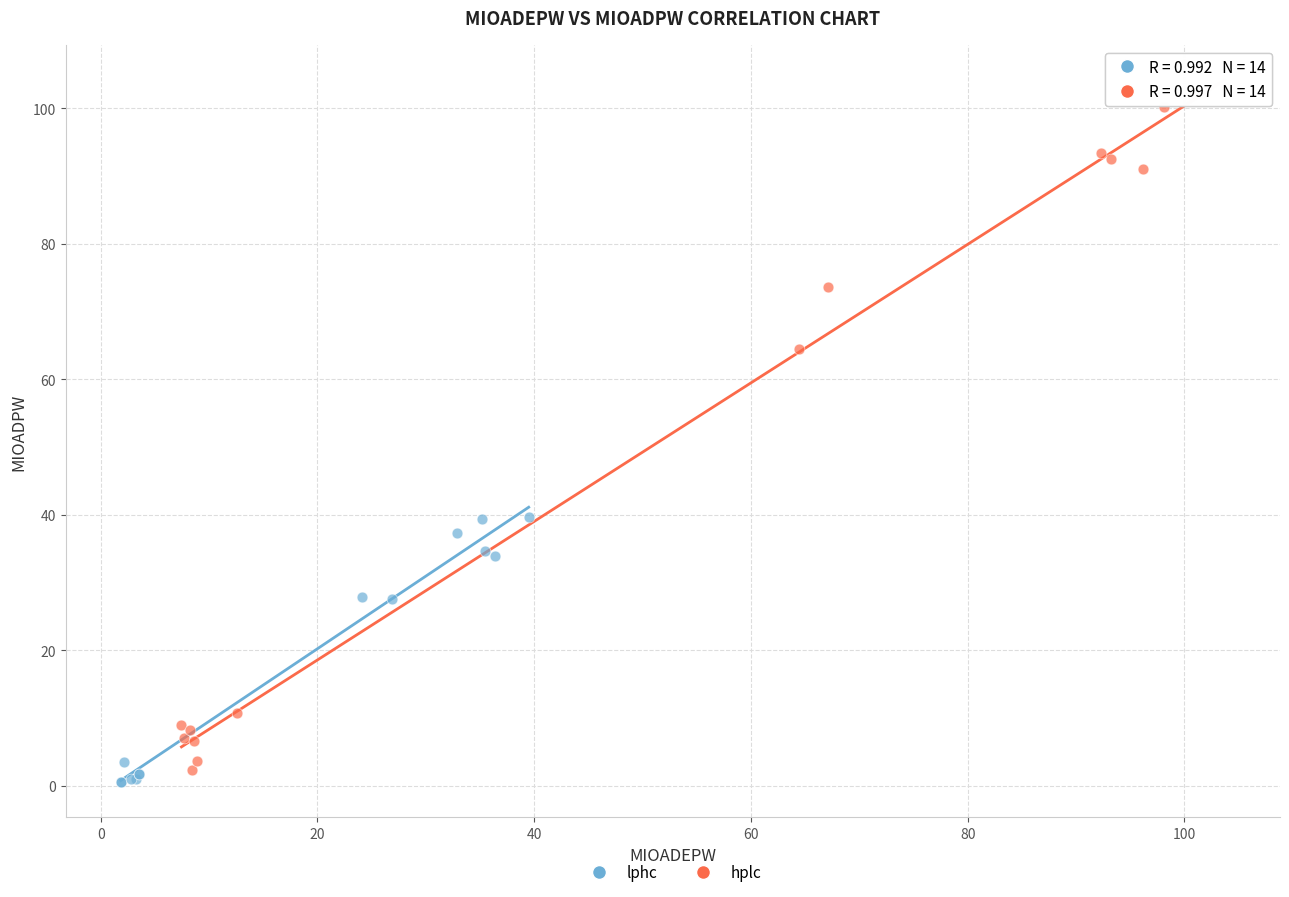

Which series reaches the maximum Y coordinate?

hplc